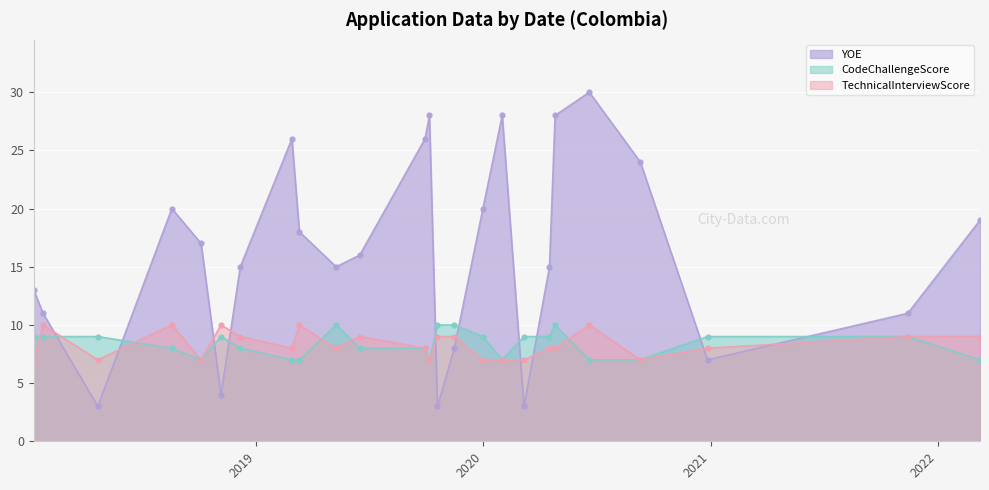

Which series changed the most between 2018-01-24 and 2018-10-05?

YOE